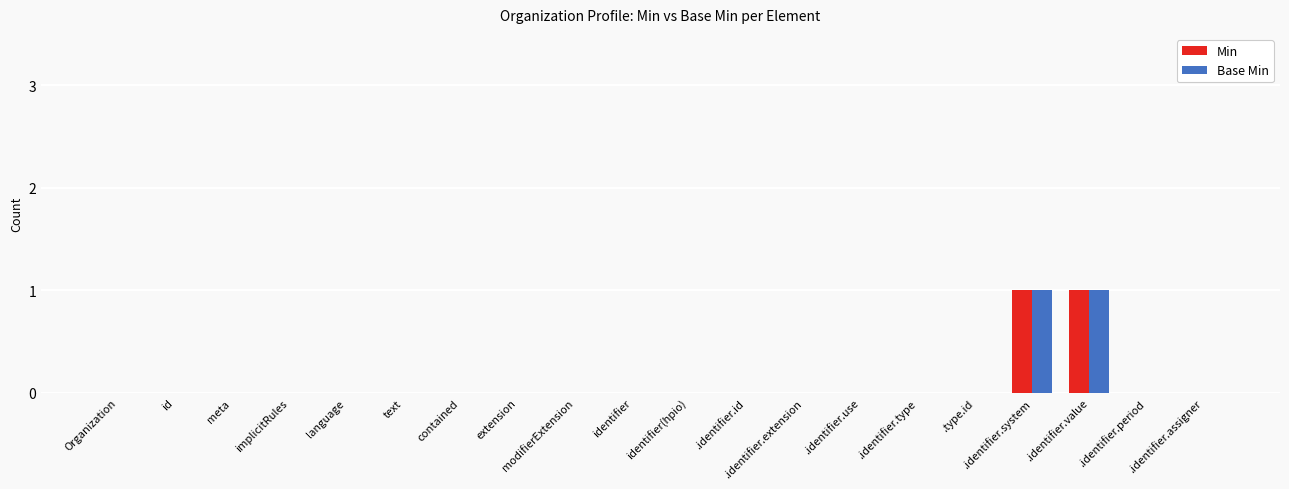

Reading right to left, transcribe all the data shown in this chart.

Min: 0	0	1	1	0	0	0	0	0	0	0	0	0	0	0	0	0	0	0	0
Base Min: 0	0	1	1	0	0	0	0	0	0	0	0	0	0	0	0	0	0	0	0